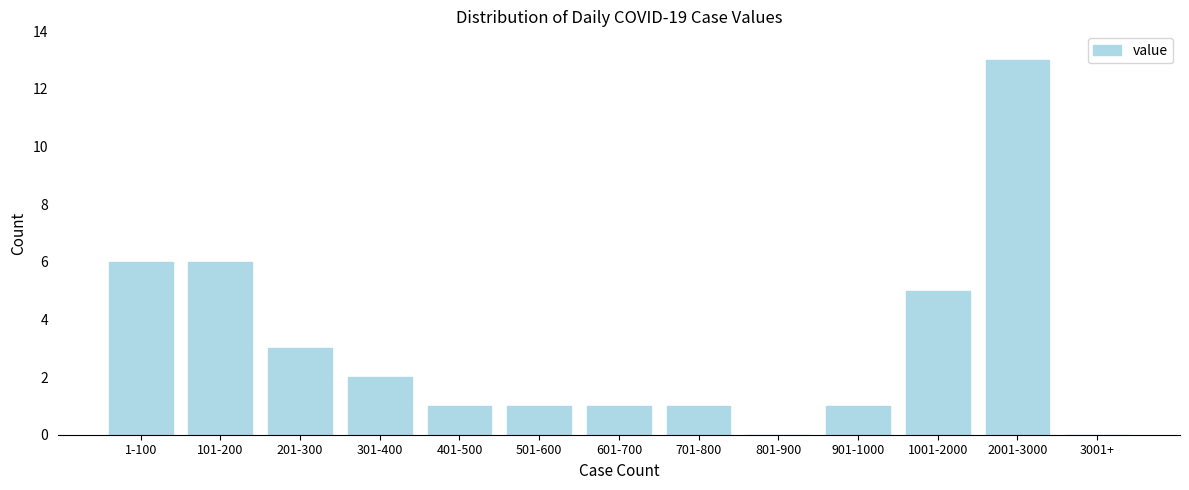

Reading left to right, extract all data points from this chart.

1-100=6	101-200=6	201-300=3	301-400=2	401-500=1	501-600=1	601-700=1	701-800=1	801-900=0	901-1000=1	1001-2000=5	2001-3000=13	3001+=0